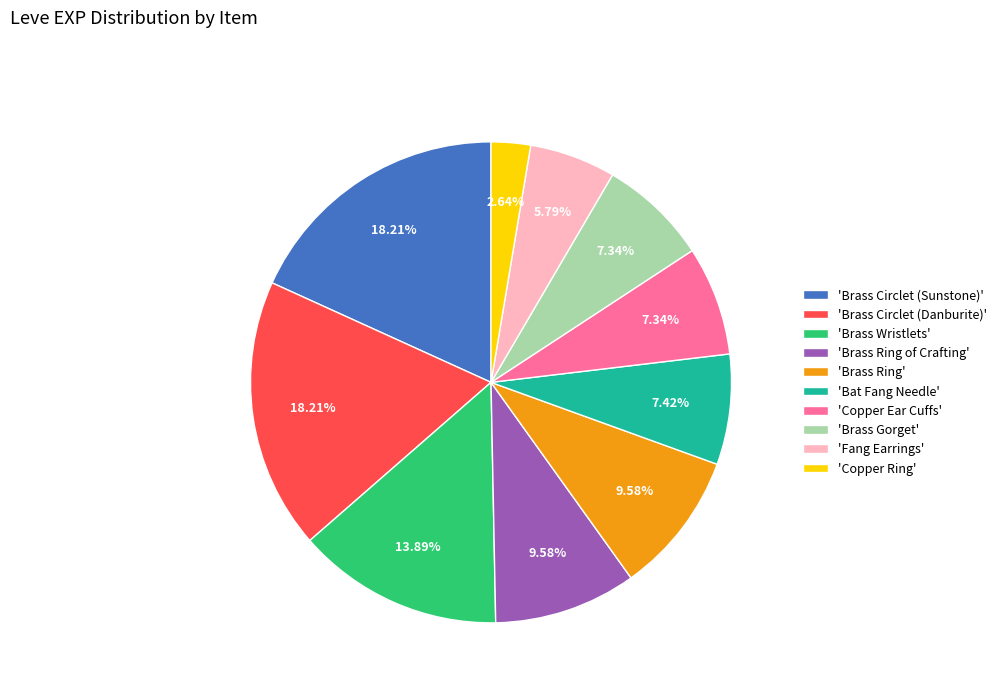

Combined, do 'Bat Fang Needle' and 'Copper Ring' account for over 50%?

No